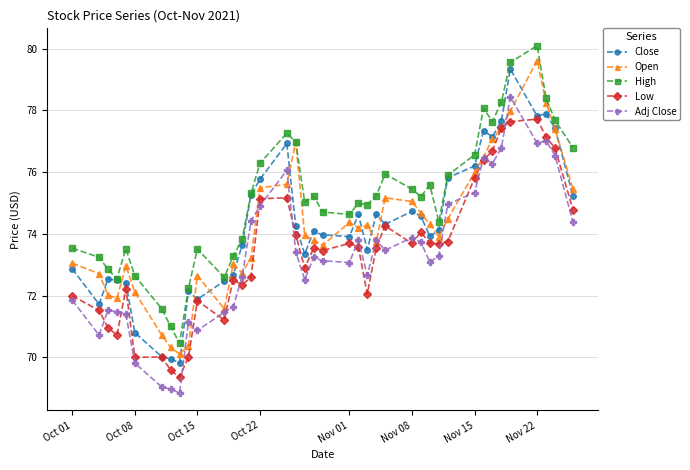

What is the value of the Adj Close point at the 28th from the left?

73.7